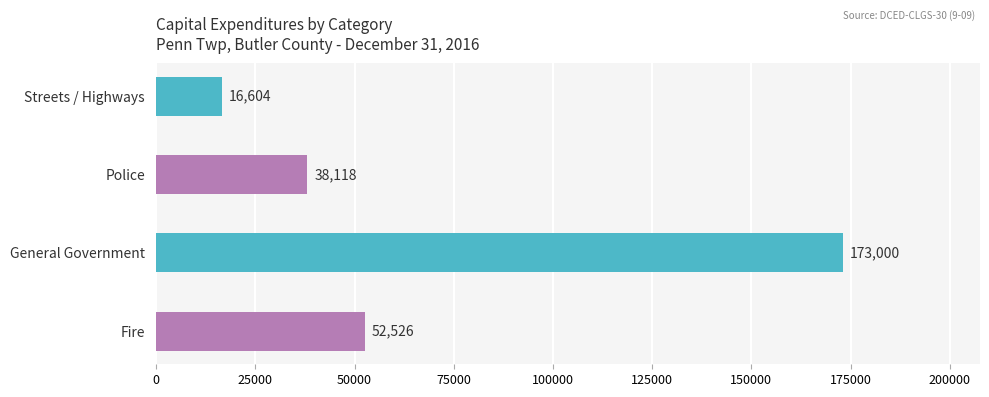

What is the approximate value at General Government, to the nearest 10?

173000